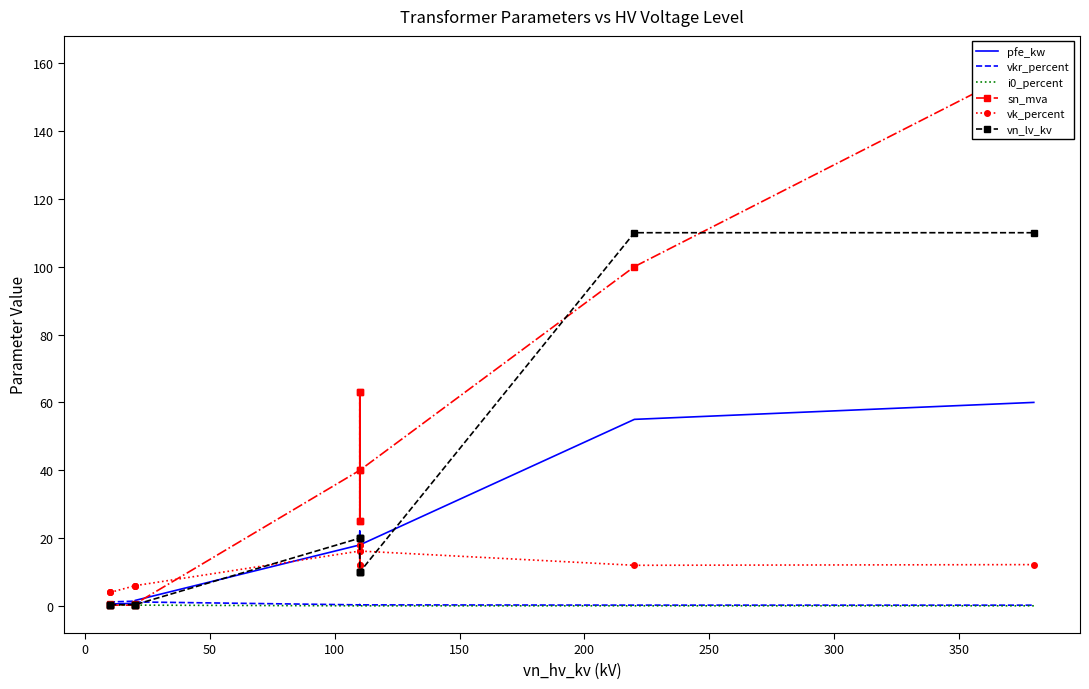

Does the chart have visible grid lines?

No